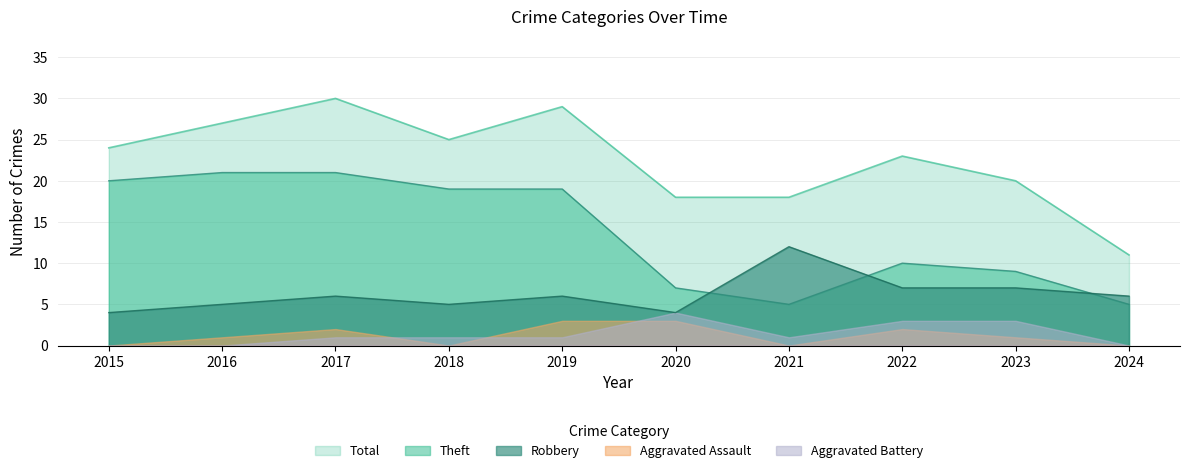

At which label is Robbery closest to 8?

2022